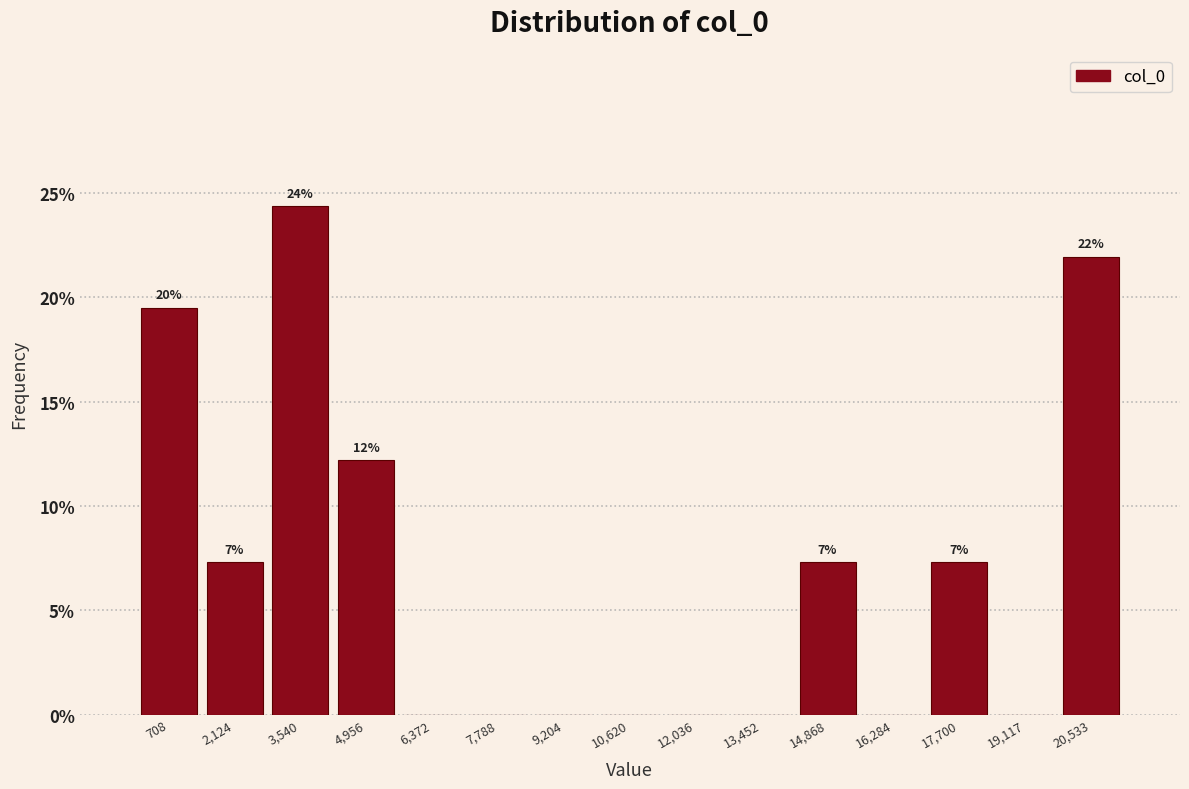

Which range on the x-axis has the tallest bar?

2800 to 4200